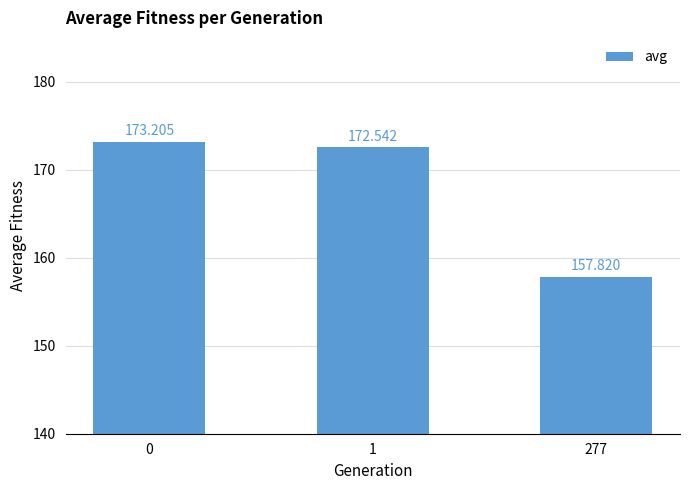

What is the change in value from 1 to 277?

-14.7